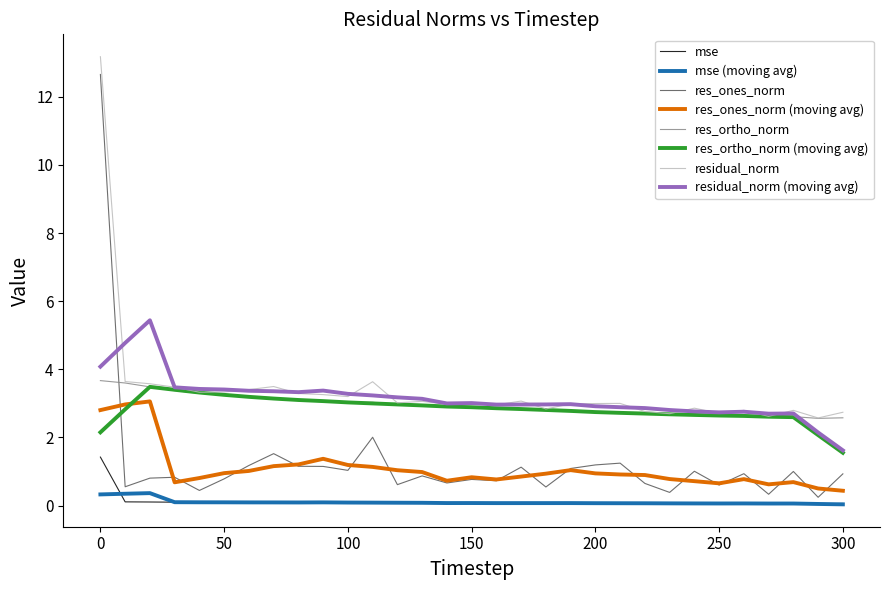

What is the lowest value of the residual_norm series?

2.6